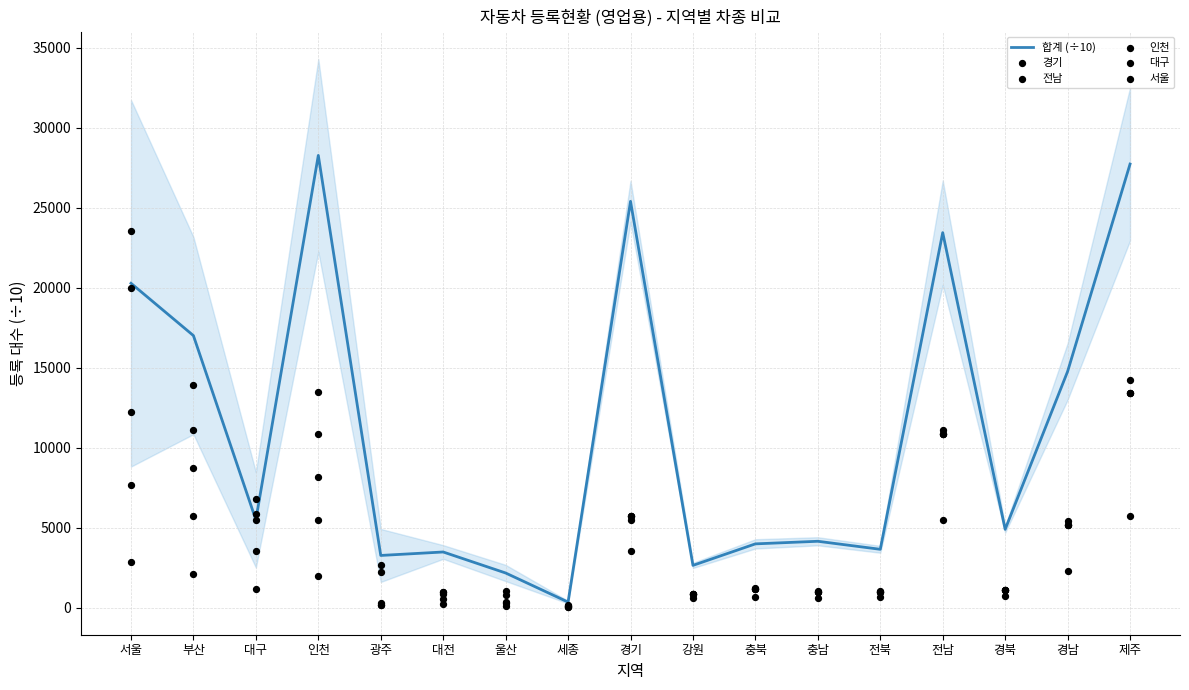

Which series reaches the minimum Y coordinate?

전남